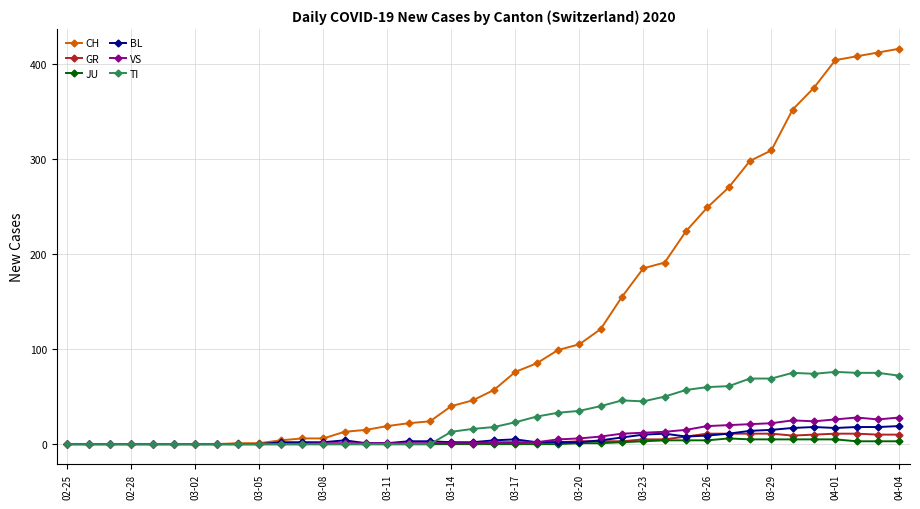

List the series in order of their peak value, lowest first.

JU, GR, BL, VS, TI, CH